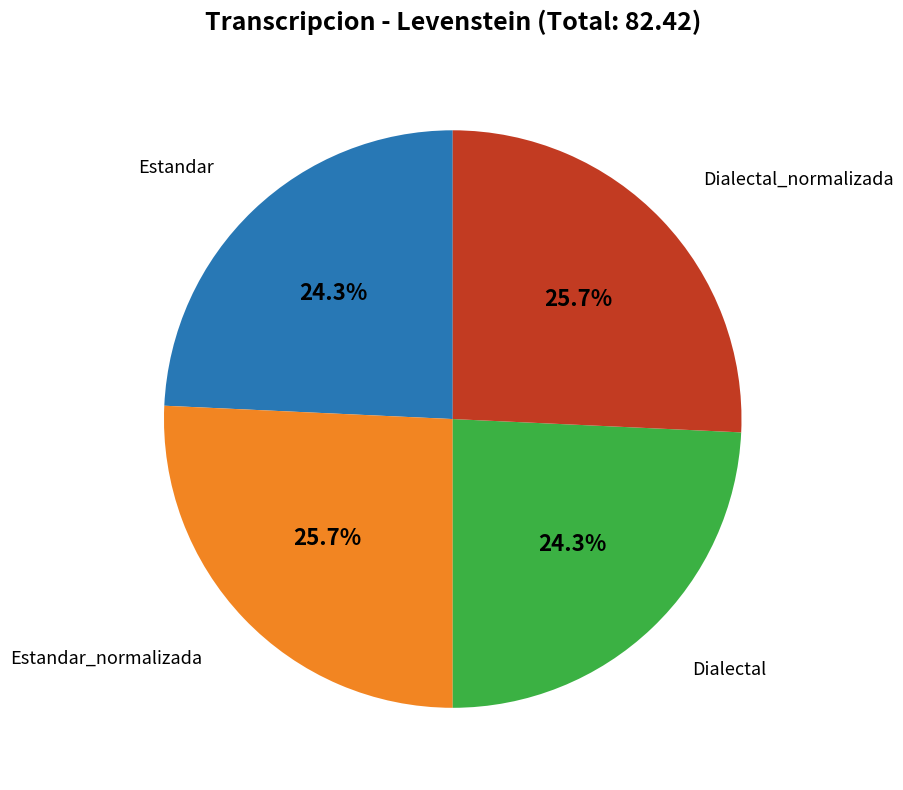

Does any single category account for the majority?

No